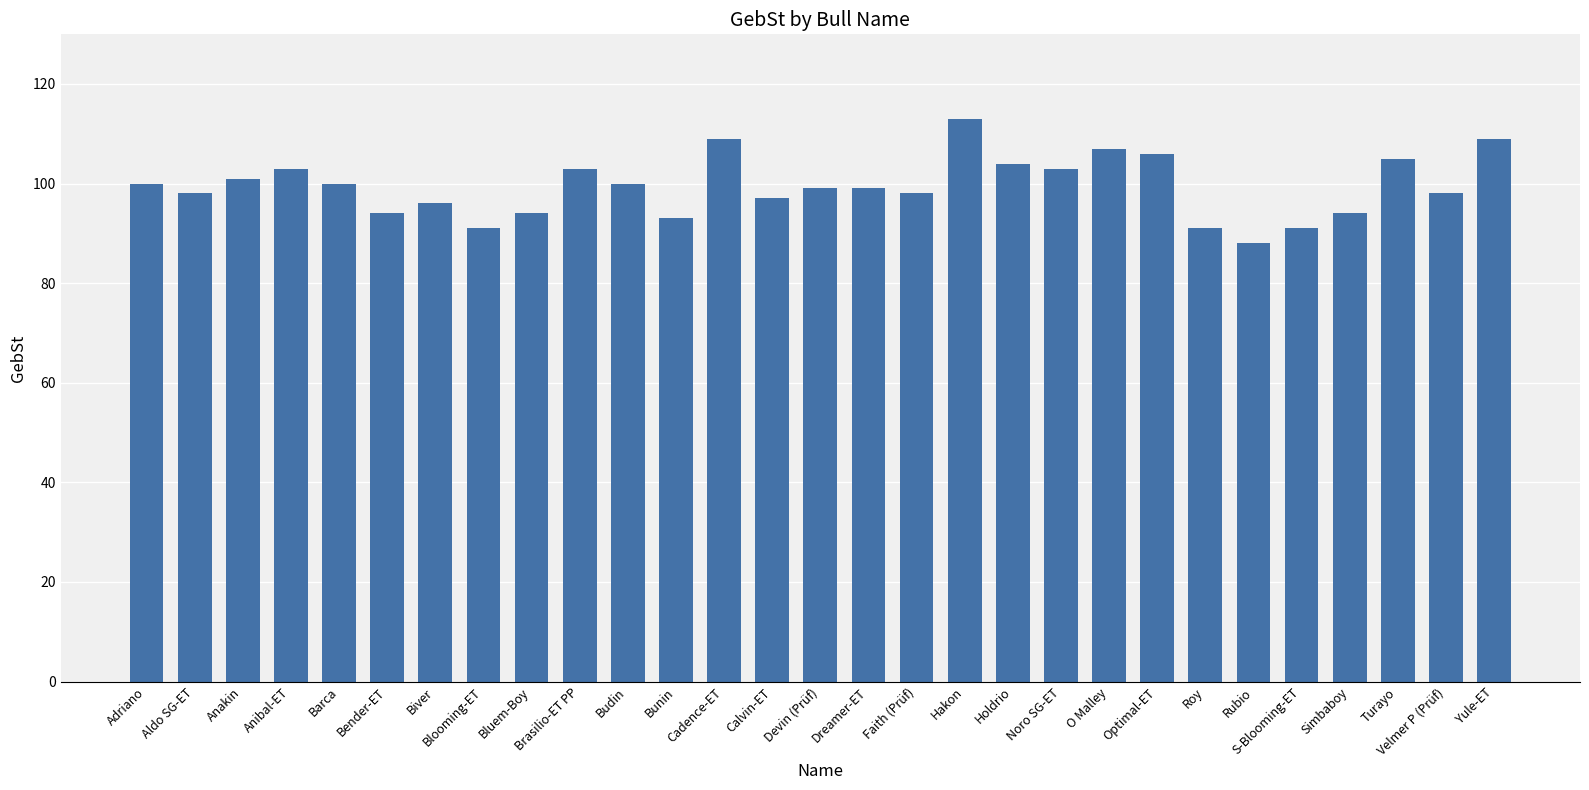

At which label does the data first exceed 99?

Adriano